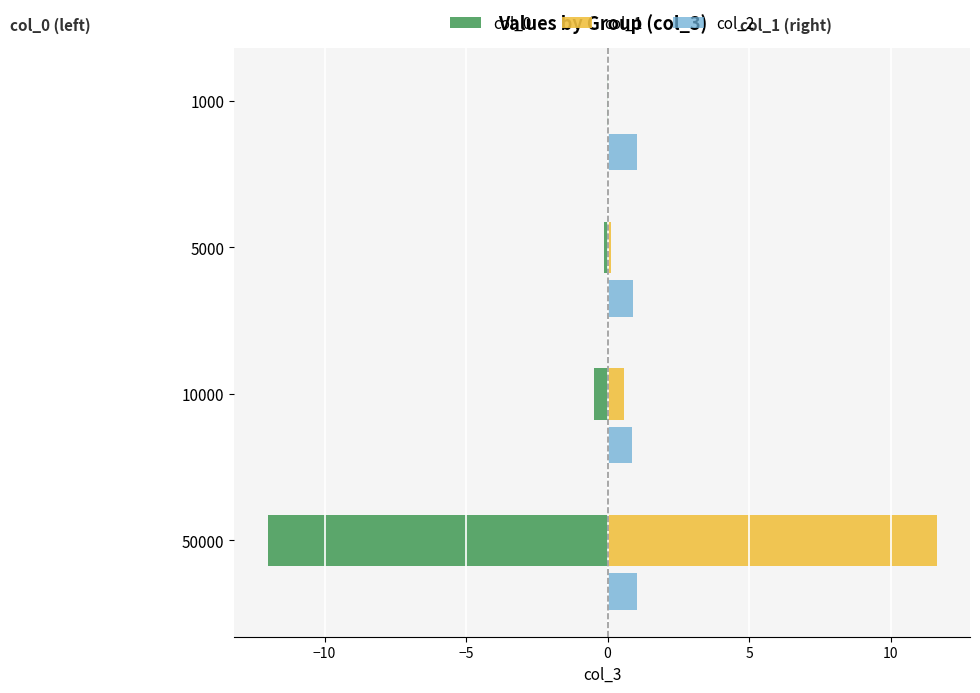

Which series has the largest total across all categories?

col_1